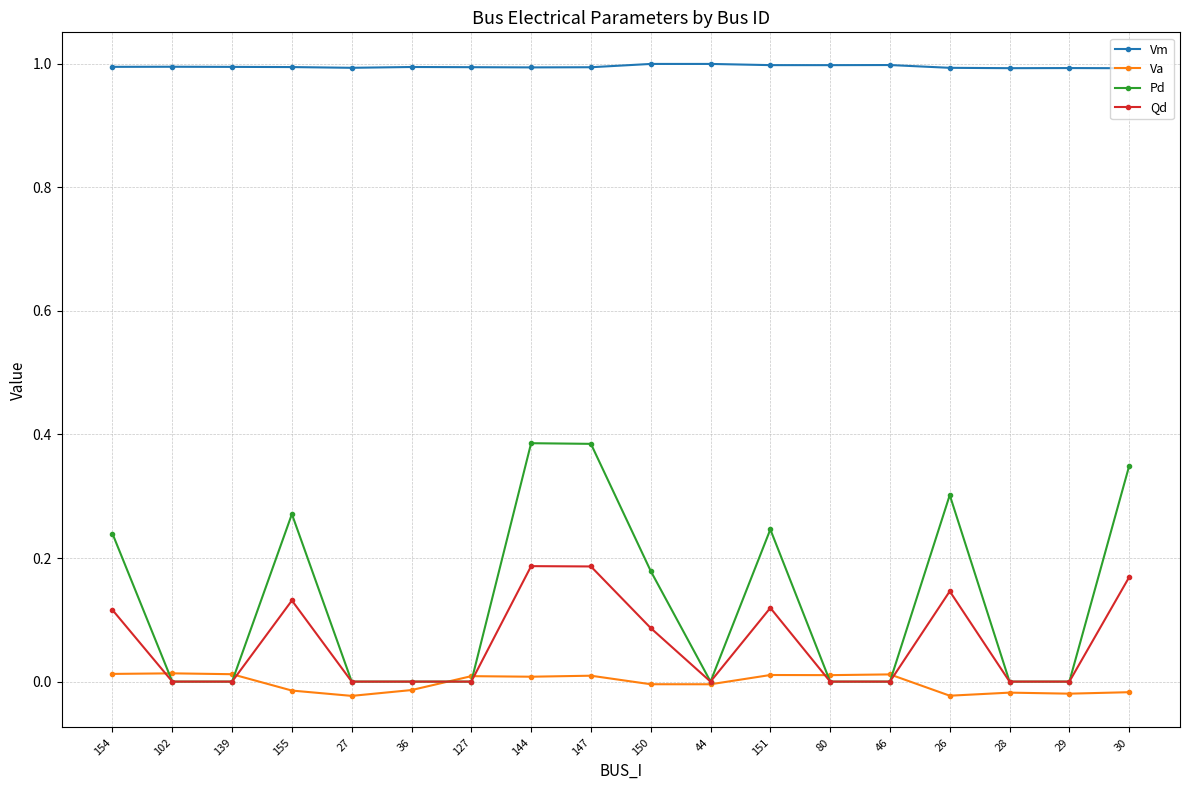

What is the average value of the Vm series?

1.0